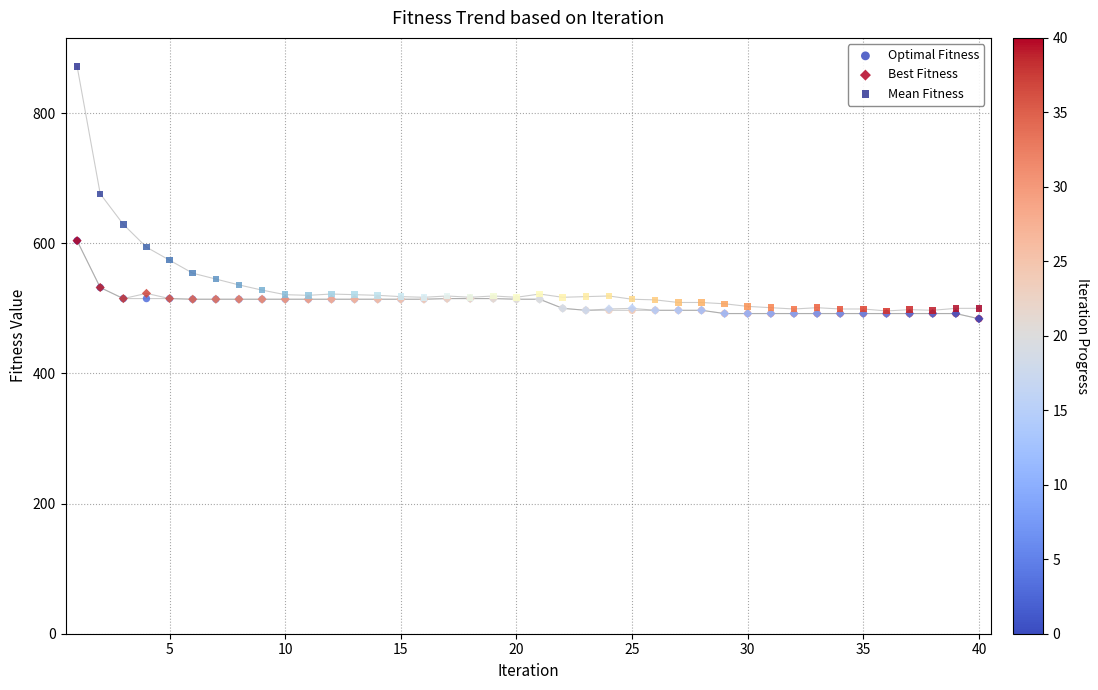

Which series contains the highest Y value?

Mean Fitness